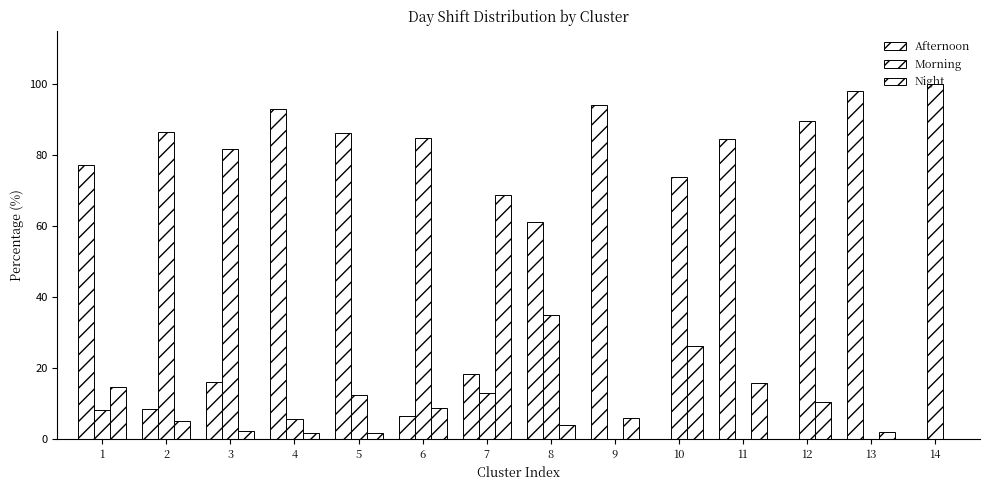

How many data points in Morning are above 34?

7